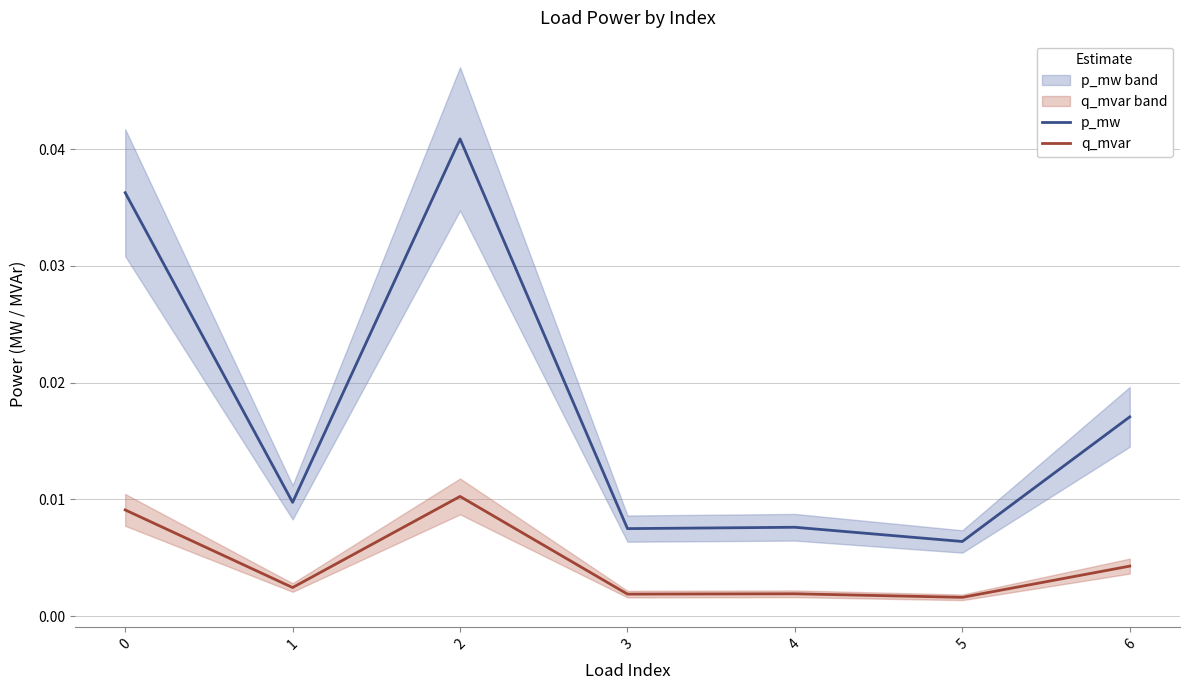

What are all the series names shown in the legend?

p_mw, q_mvar